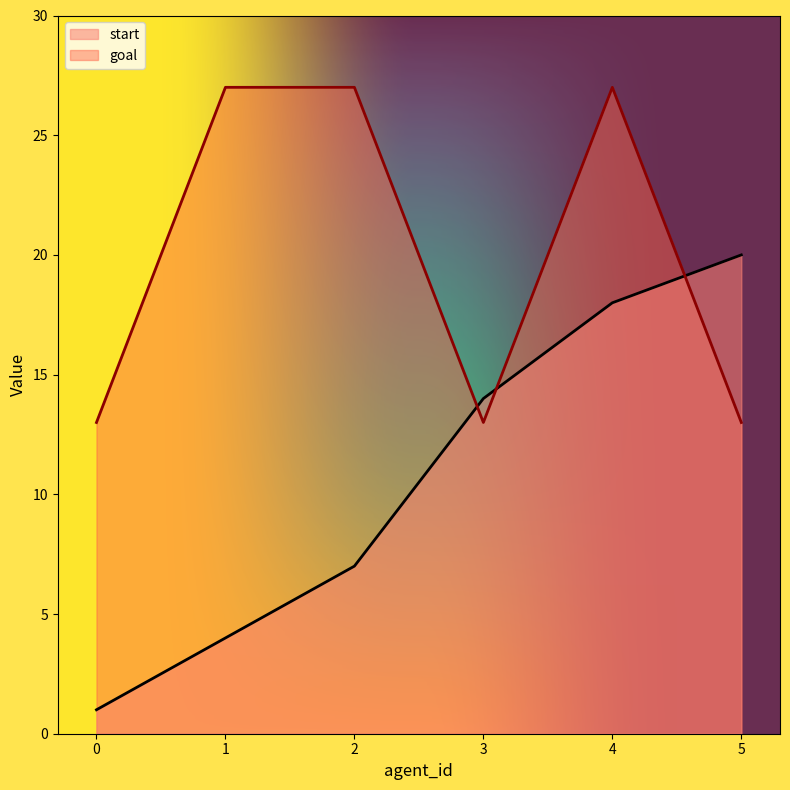

The value of goal at 2 is 27. True or false?

True